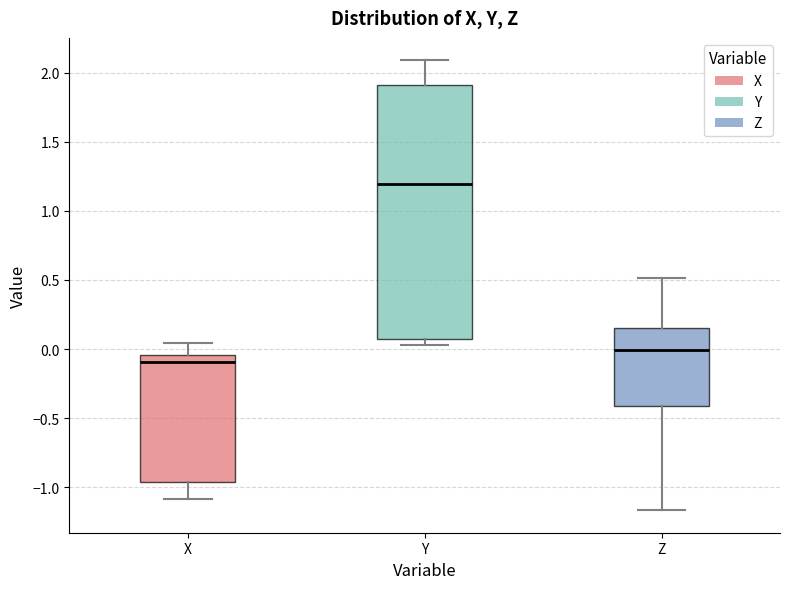

Which box has the lowest median line?

X